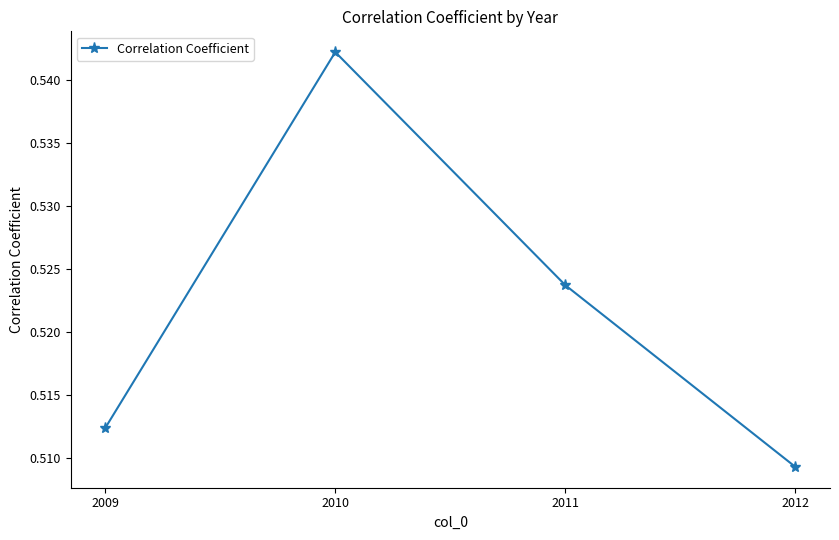

What is the sum of all values?

2.1